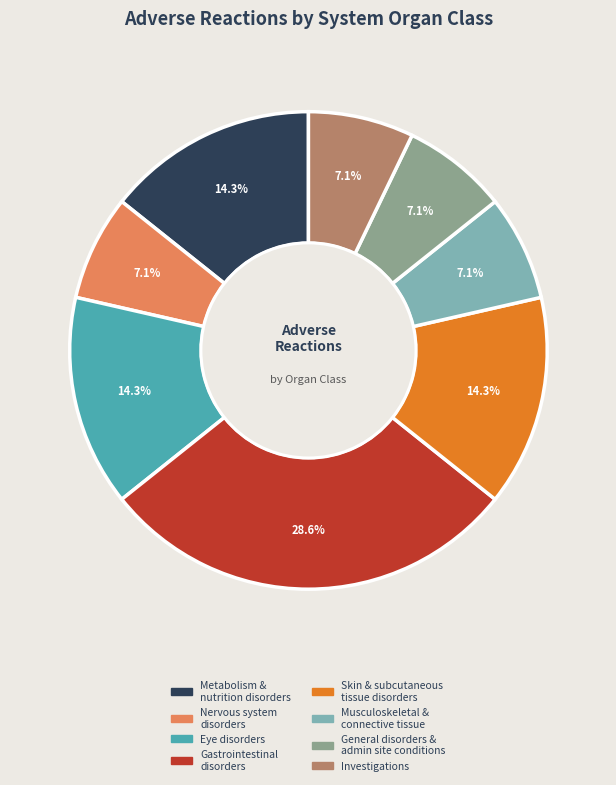

Is there a majority slice in this chart?

No